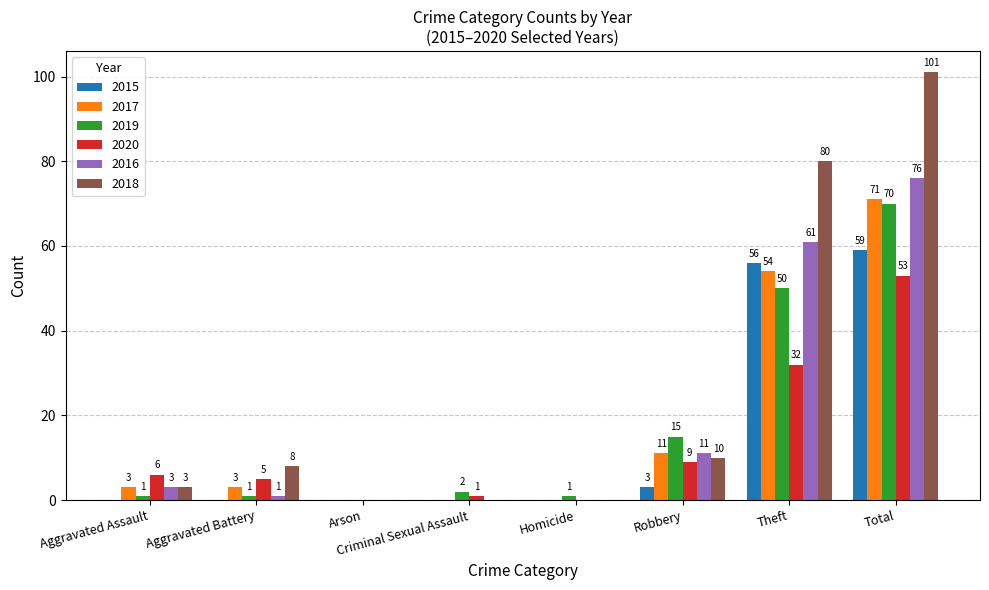

Reading left to right, transcribe all the data shown in this chart.

2015: Aggravated Assault=0	Aggravated Battery=0	Arson=0	Criminal Sexual Assault=0	Homicide=0	Robbery=3	Theft=56	Total=59
2017: Aggravated Assault=3	Aggravated Battery=3	Arson=0	Criminal Sexual Assault=0	Homicide=0	Robbery=11	Theft=54	Total=71
2019: Aggravated Assault=1	Aggravated Battery=1	Arson=0	Criminal Sexual Assault=2	Homicide=1	Robbery=15	Theft=50	Total=70
2020: Aggravated Assault=6	Aggravated Battery=5	Arson=0	Criminal Sexual Assault=1	Homicide=0	Robbery=9	Theft=32	Total=53
2016: Aggravated Assault=3	Aggravated Battery=1	Arson=0	Criminal Sexual Assault=0	Homicide=0	Robbery=11	Theft=61	Total=76
2018: Aggravated Assault=3	Aggravated Battery=8	Arson=0	Criminal Sexual Assault=0	Homicide=0	Robbery=10	Theft=80	Total=101